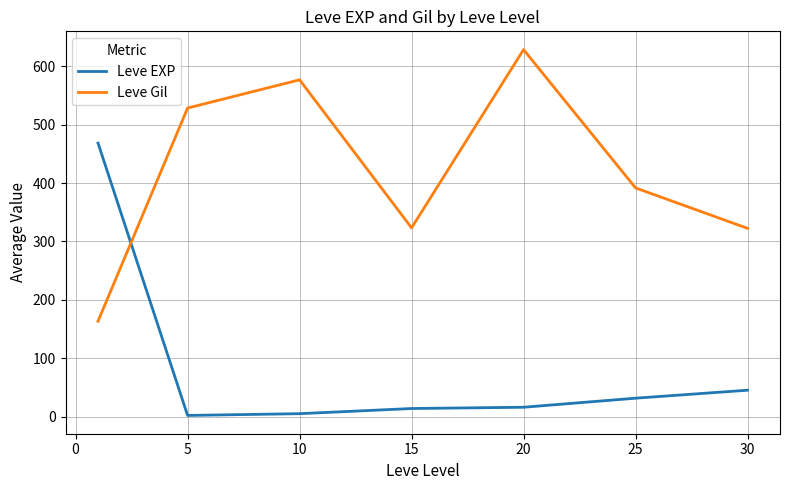

How many times do Leve Gil and Leve EXP cross each other?

1